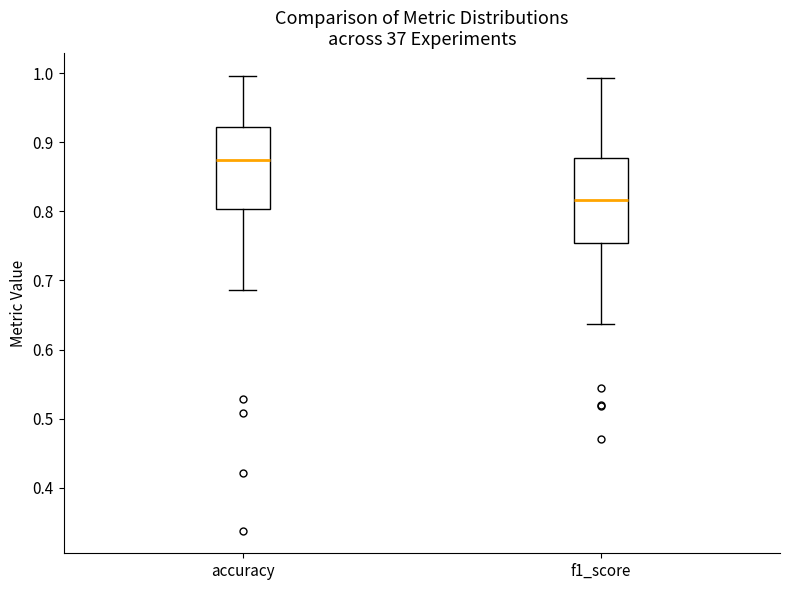

Which box's median line is the lowest?

f1_score